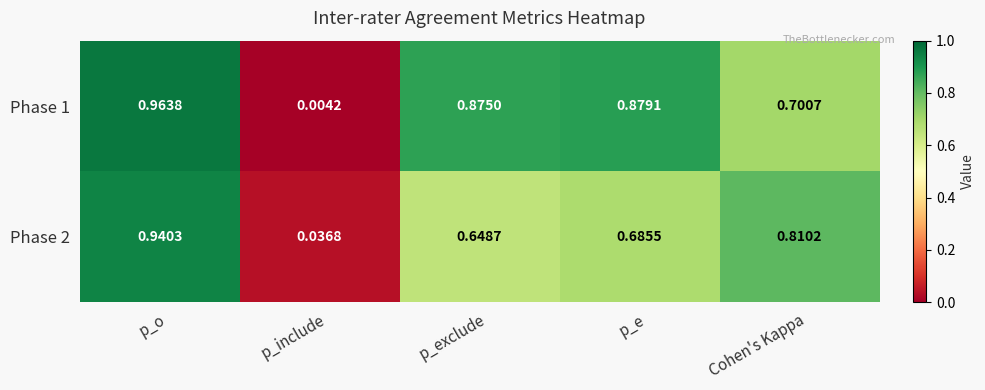

At p_o, list the series in order from smallest to largest.

Phase 2, Phase 1